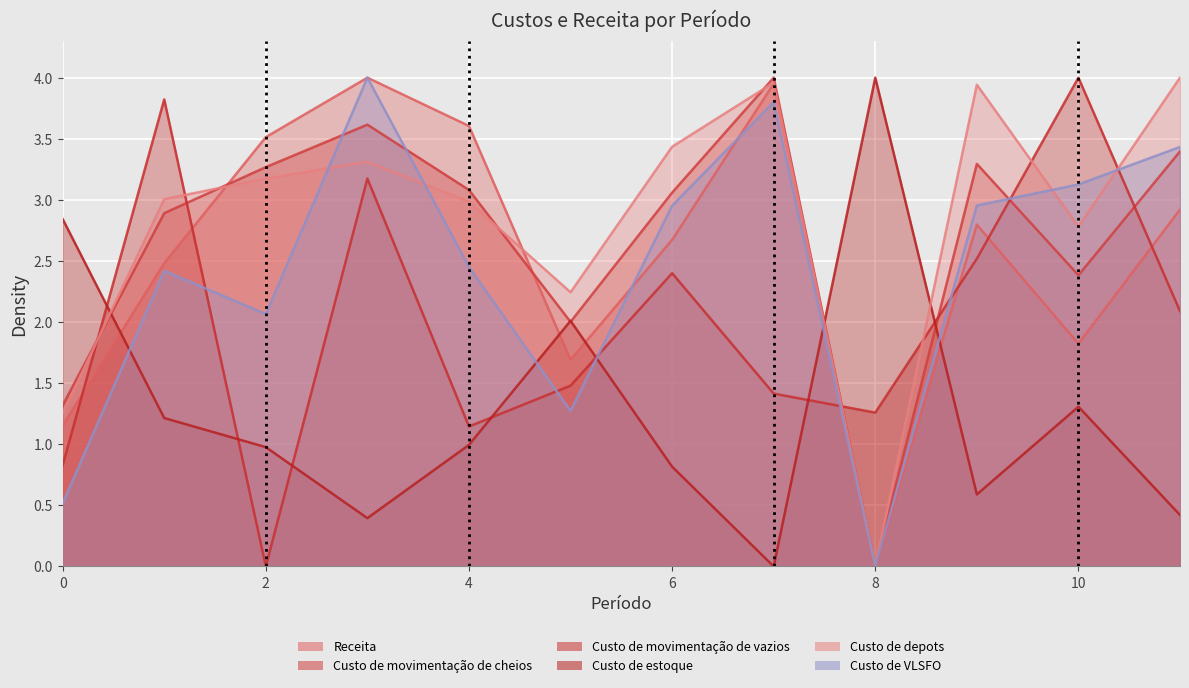

The Custo de estoque series shows 0.5 at 3. True or false?

False